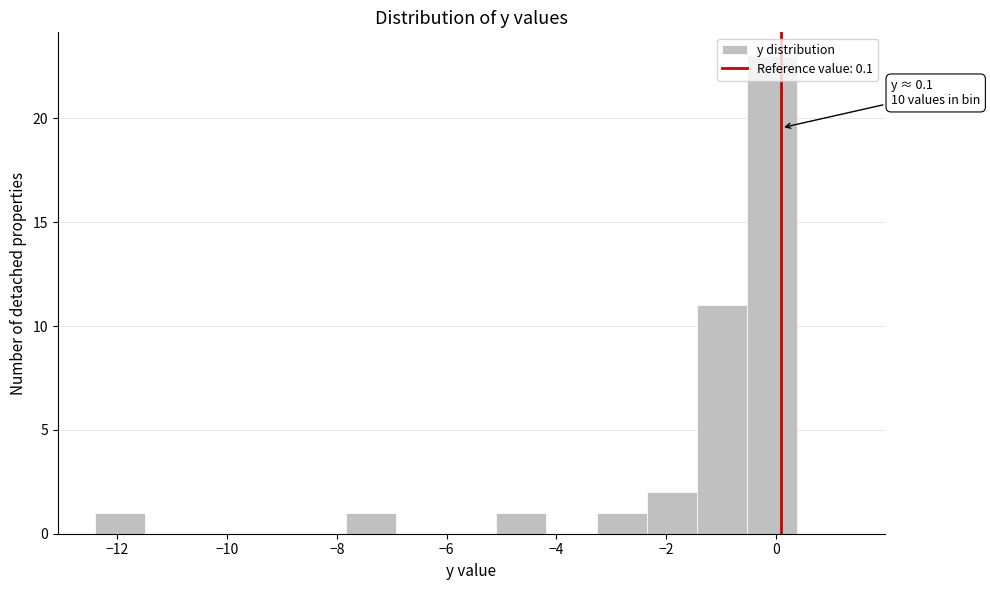

Over which range of the x-axis is the bar tallest?

-0.6 to 0.4